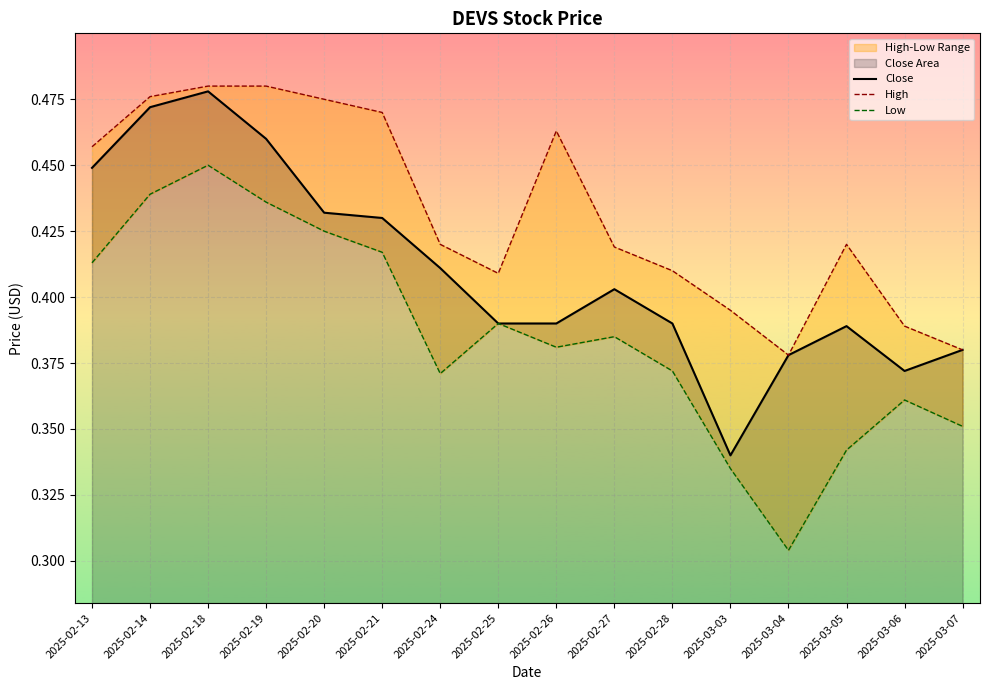

True or false: Close and High intersect in this chart.

False